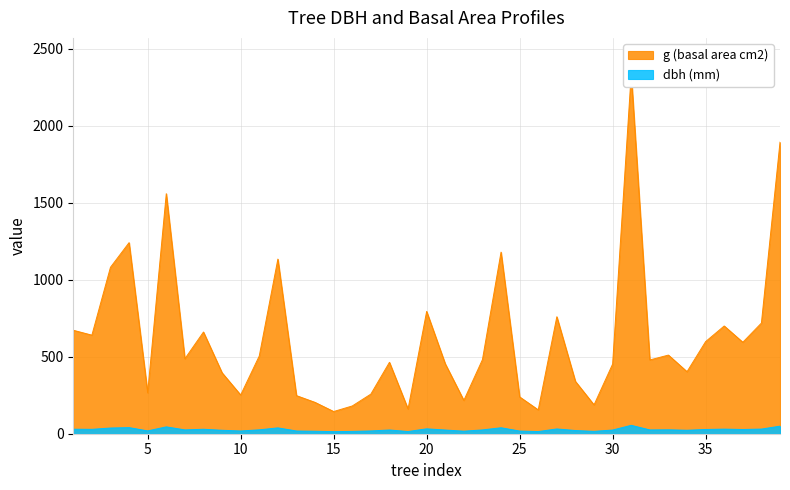

True or false: g (basal area cm2) and dbh (mm) intersect in this chart.

False